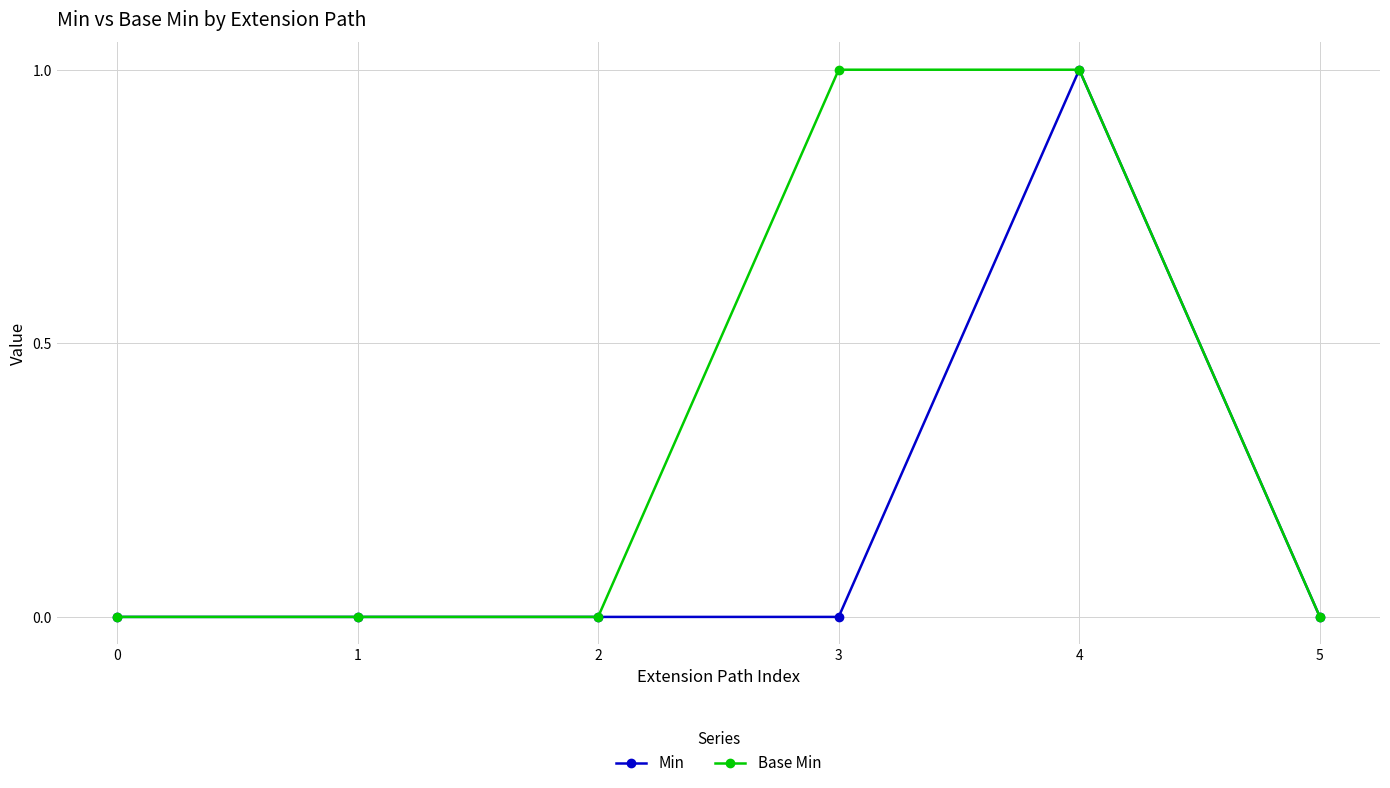

Which series has the largest total across all categories?

Base Min